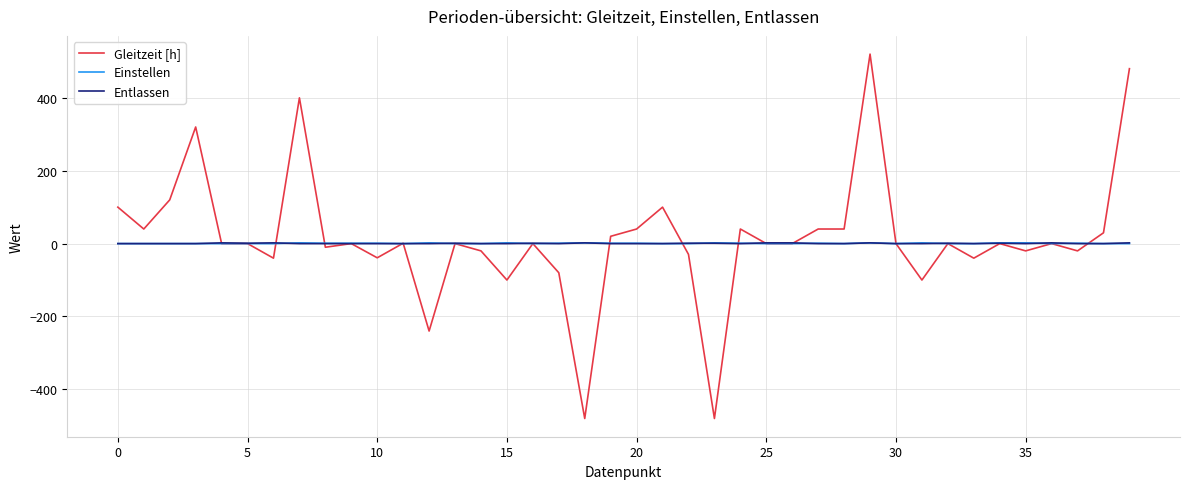

How many lines are shown in the chart?

3